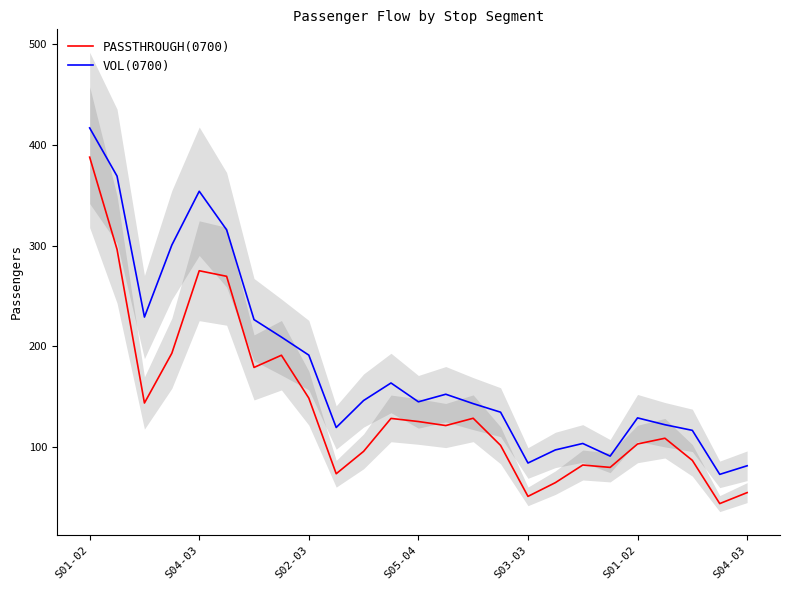

How many lines are shown in the chart?

2